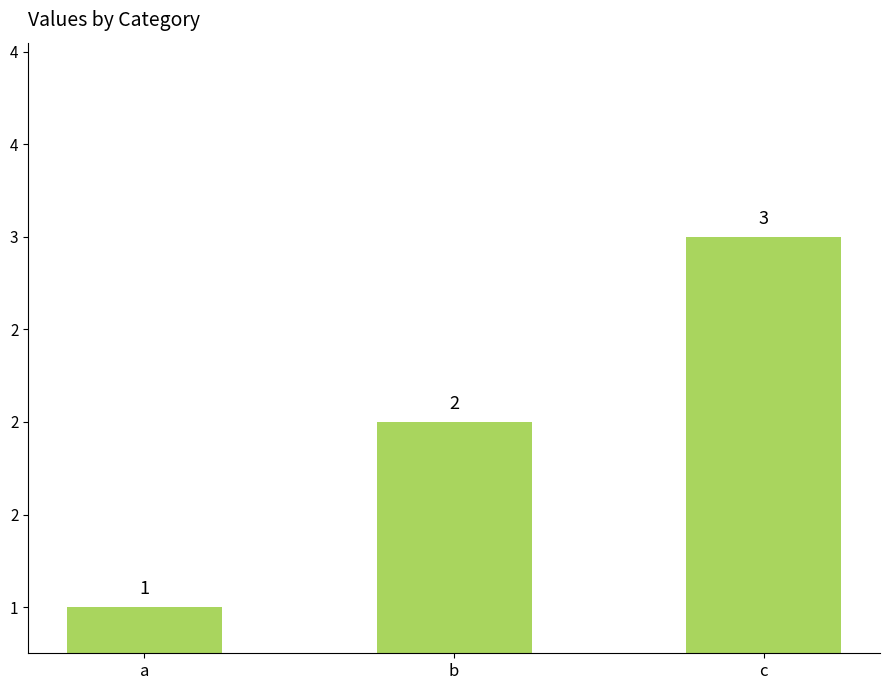

Is it true that the value at b is 3?

False